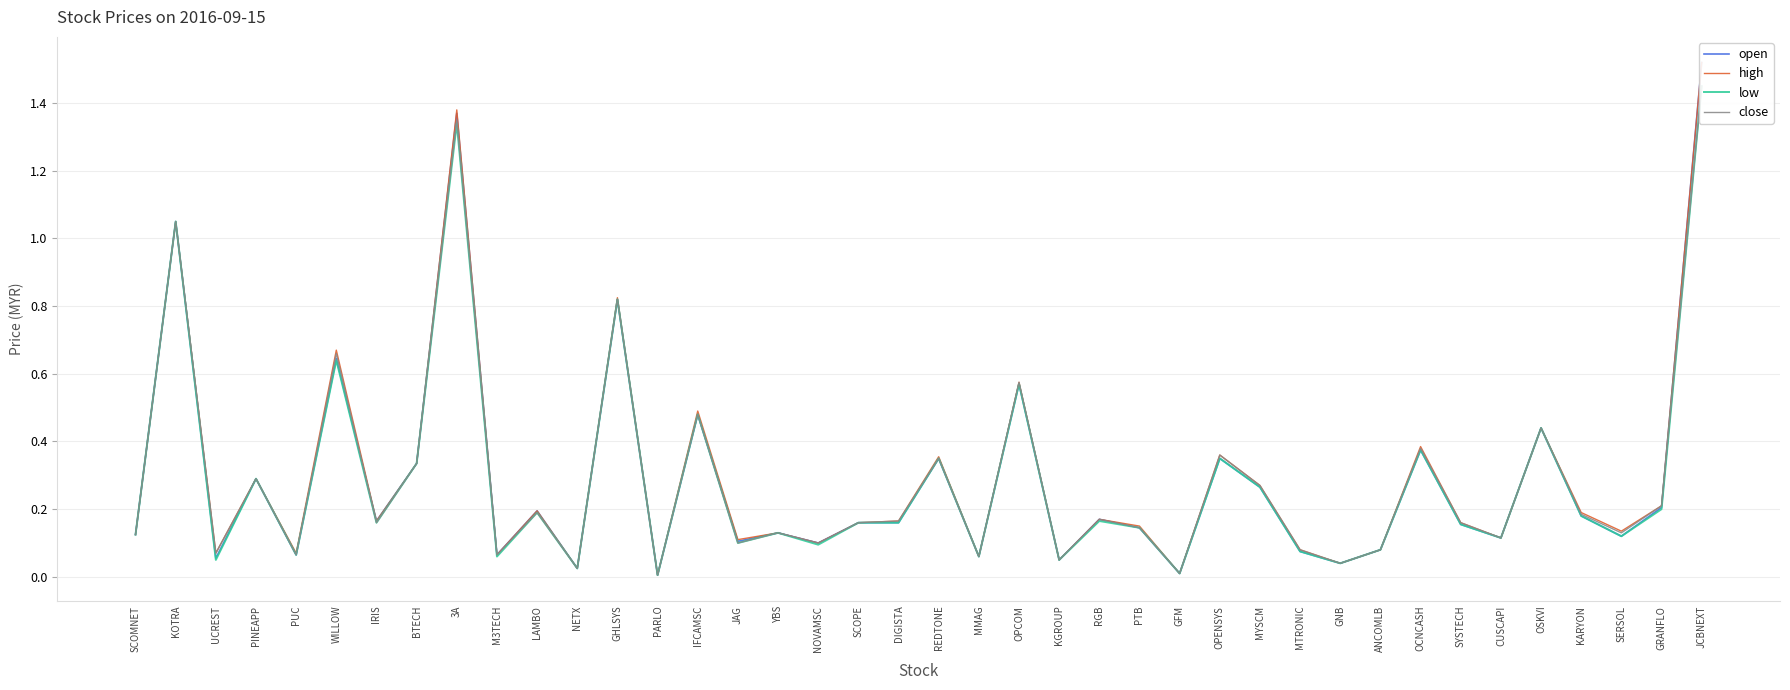

The low series shows 0.2 at SCOPE. True or false?

True